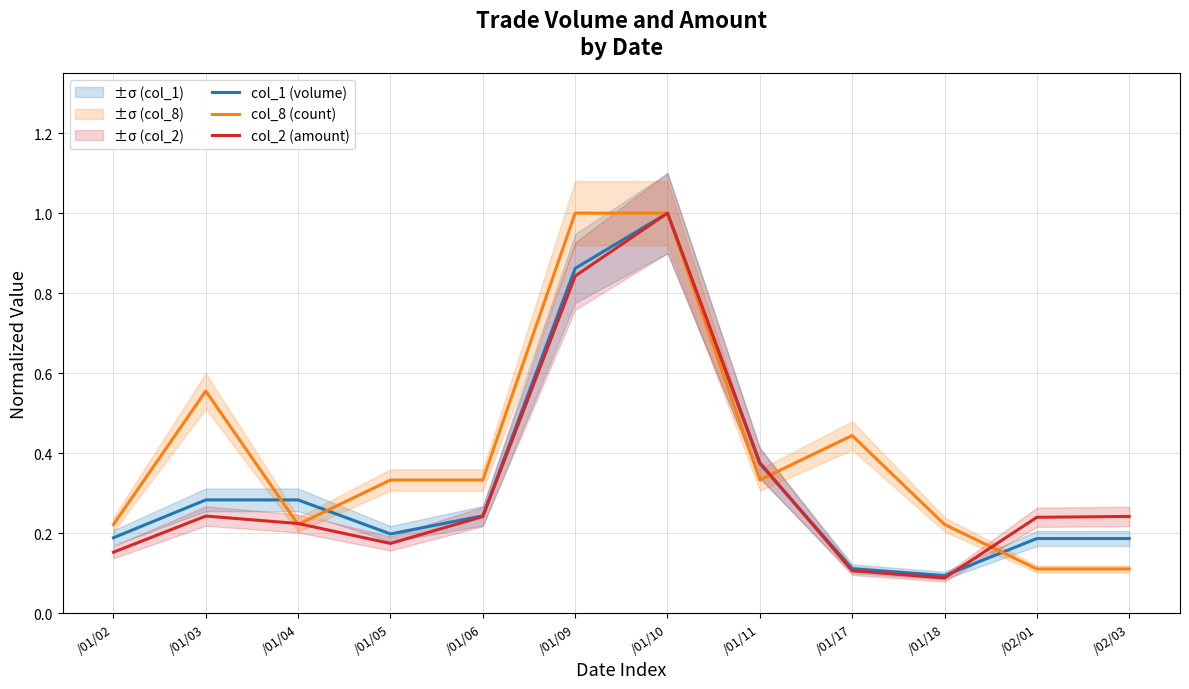

Is the value of col_2 (amount) at /01/05 greater than the value of col_8 (count) at /01/10?

No